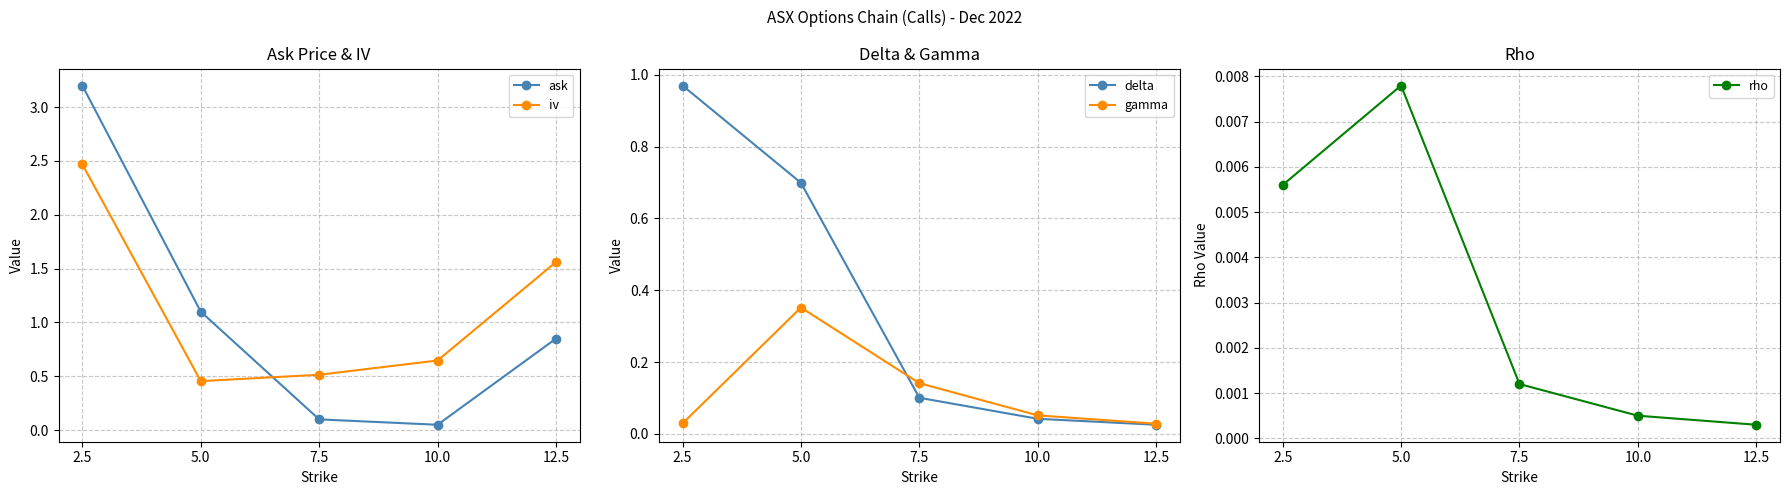

What is the minimum value for iv?

0.5